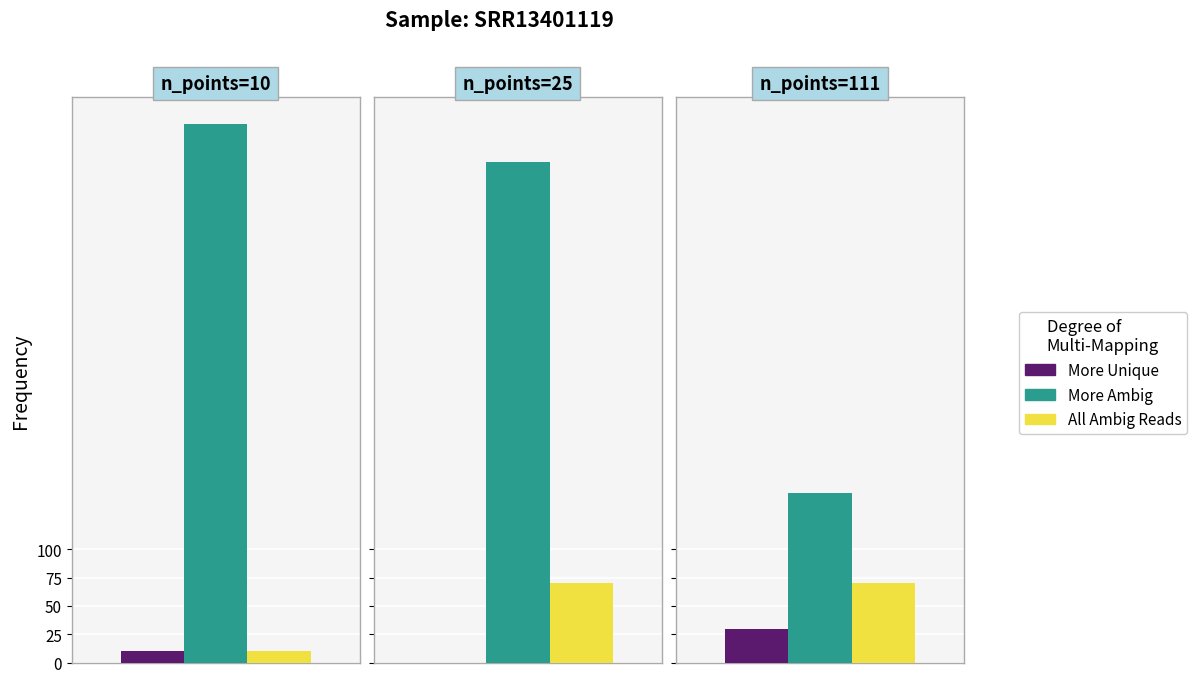

What is the difference between the More Unique values at n_points=10 and n_points=25?

10